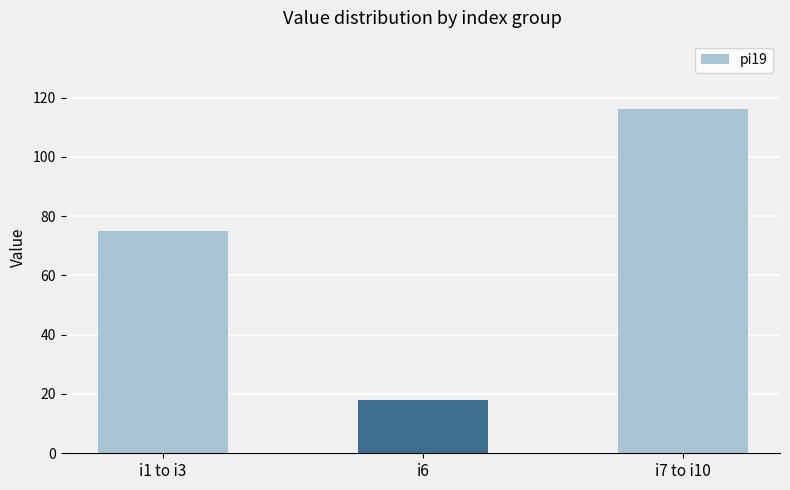

Read the value at i7 to i10.

116